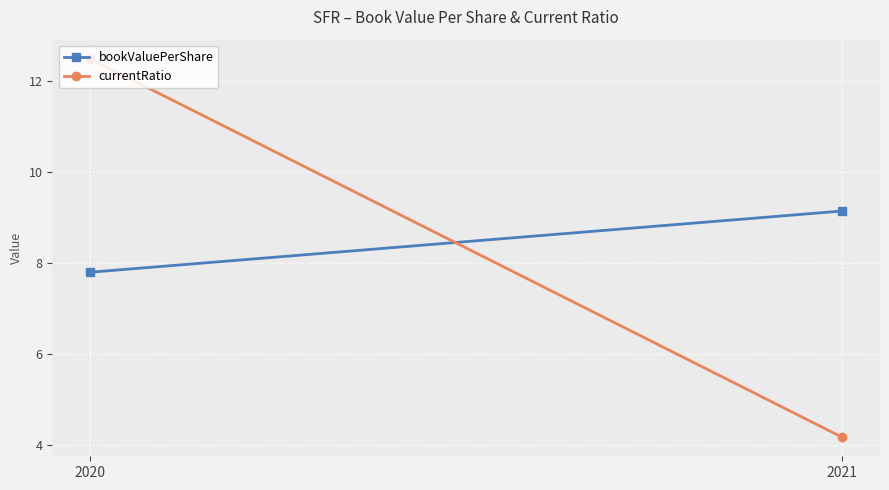

List the series in order of their peak value, highest first.

currentRatio, bookValuePerShare